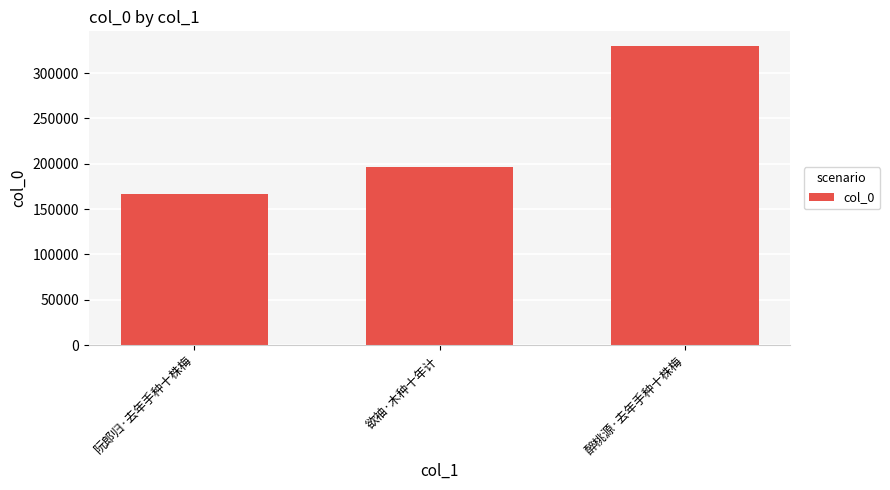

Does the chart contain stacked bars?

No